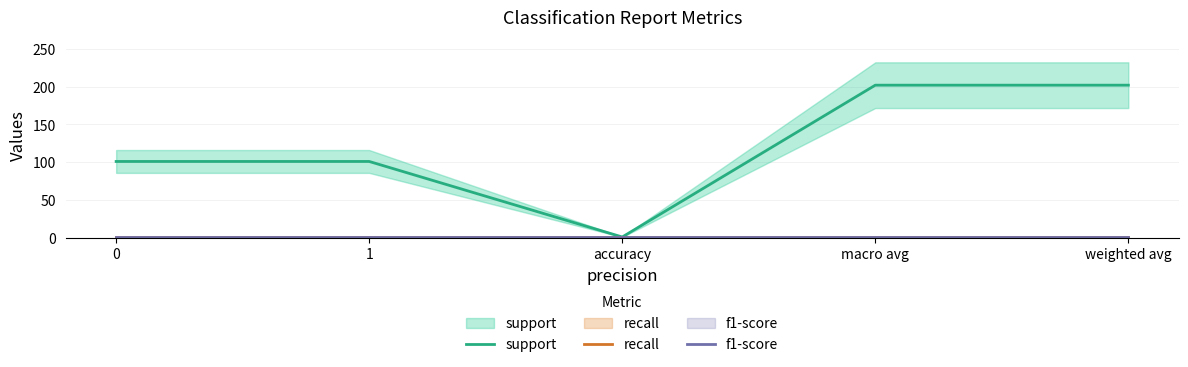

What is the approximate value of support at 0, to the nearest 5?

100